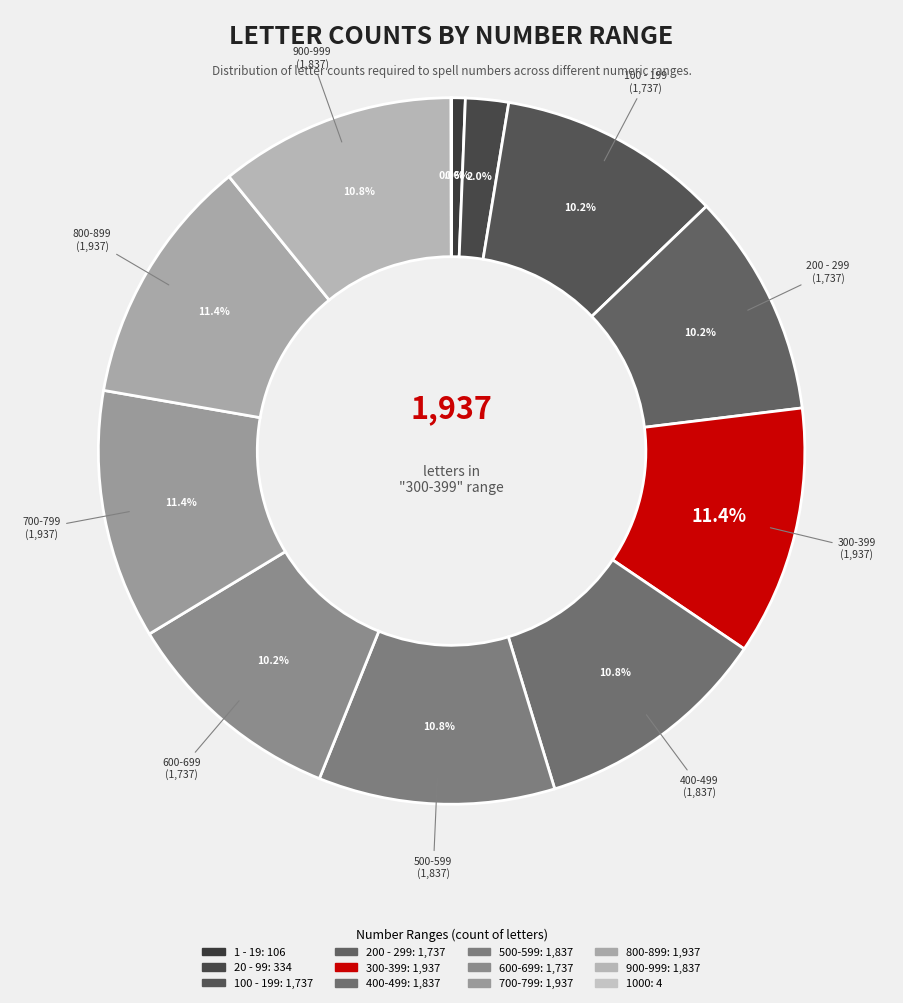

The 1000 slice represents 1% of the pie. True or false?

False